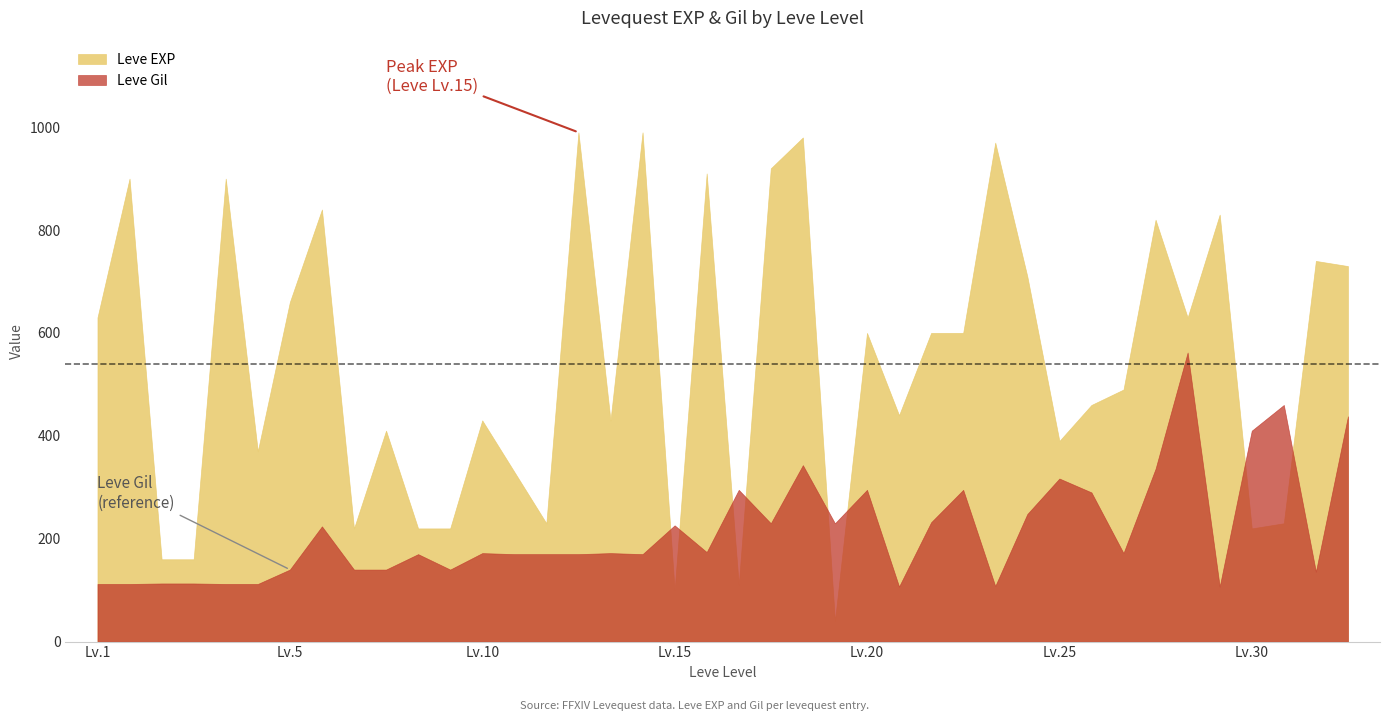

The Leve EXP series shows 1141 at 5. True or false?

False